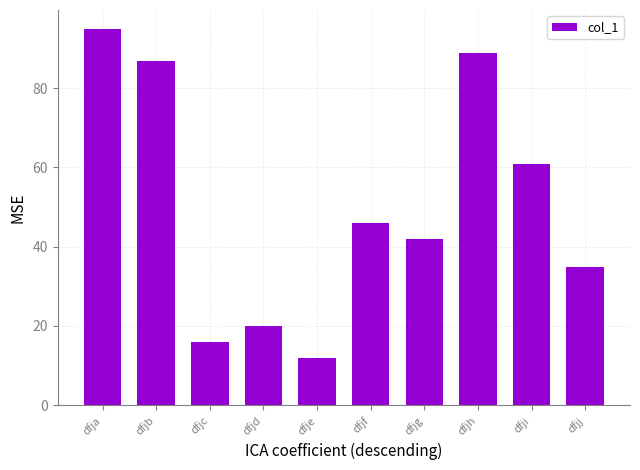

Rank the categories by value from lowest to highest.

dfje, dfjc, dfjd, dfjj, dfjg, dfjf, dfji, dfjb, dfjh, dfja